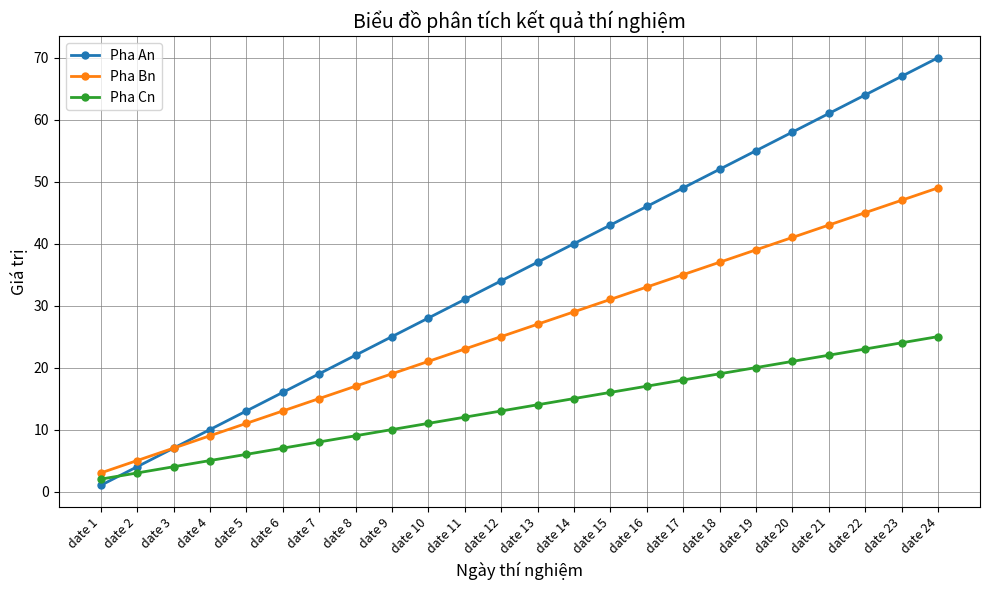

At which label does Pha Bn reach its minimum?

date 1